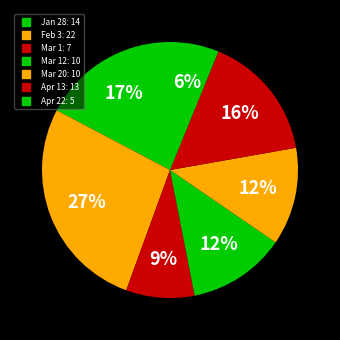

Count the number of slices in the pie.

7